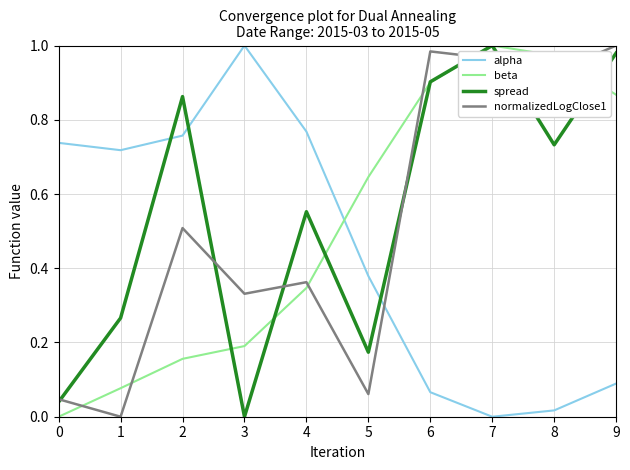

The beta series shows 0.2 at 3. True or false?

True